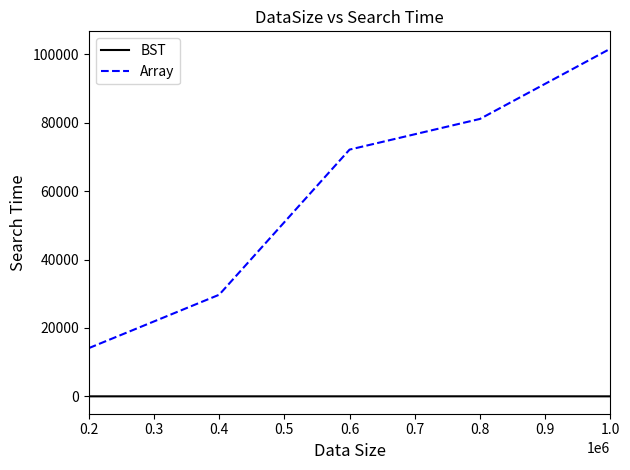

True or false: BST and Array cross at least once.

False